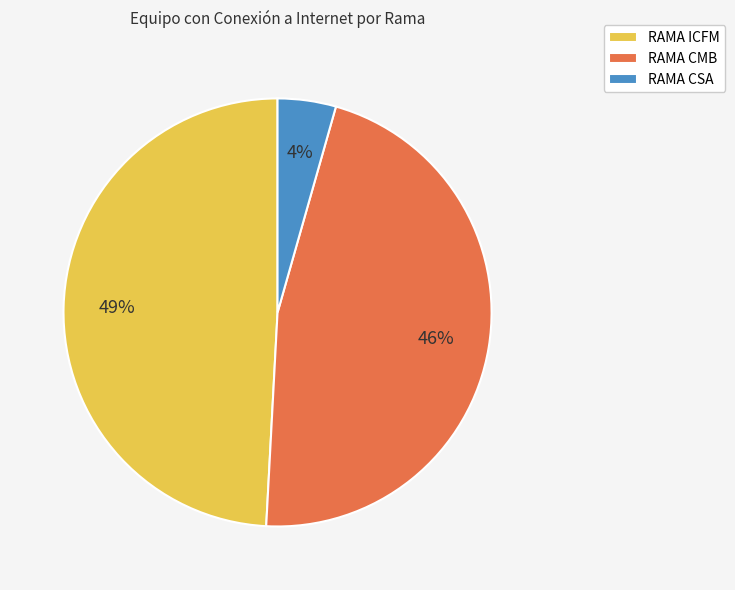

What is the ratio of the value at RAMA ICFM to the value at RAMA CMB?

1.1